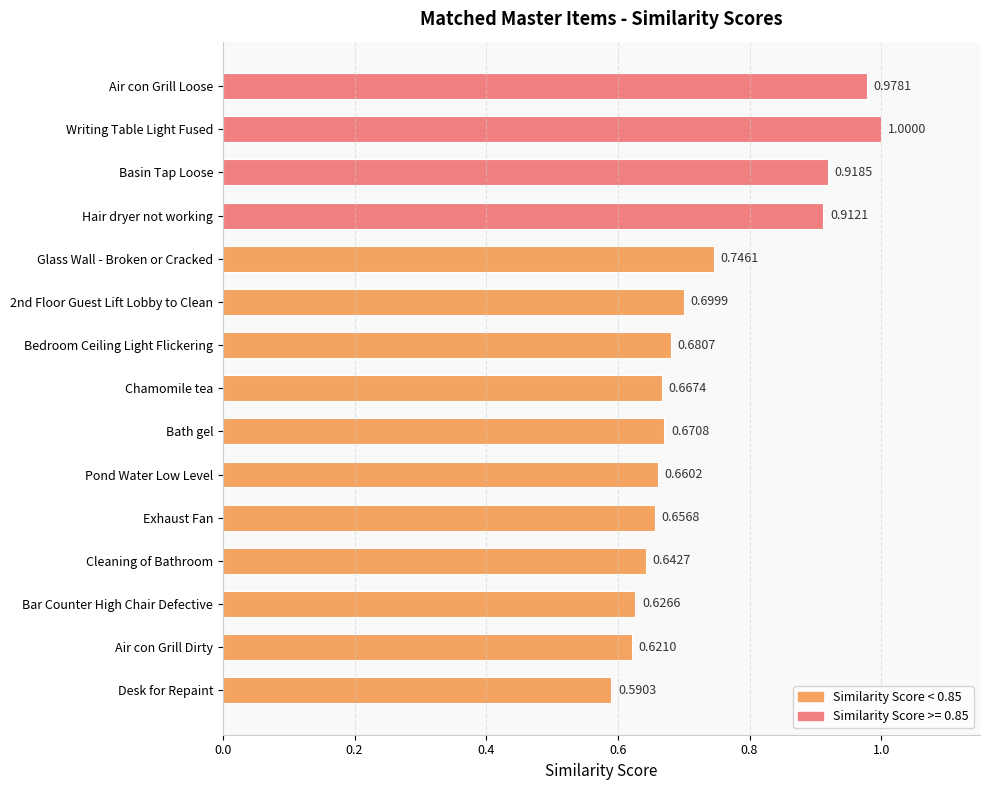

What is the sum of the values at Air con Grill Dirty and 2nd Floor Guest Lift Lobby to Clean?

1.3